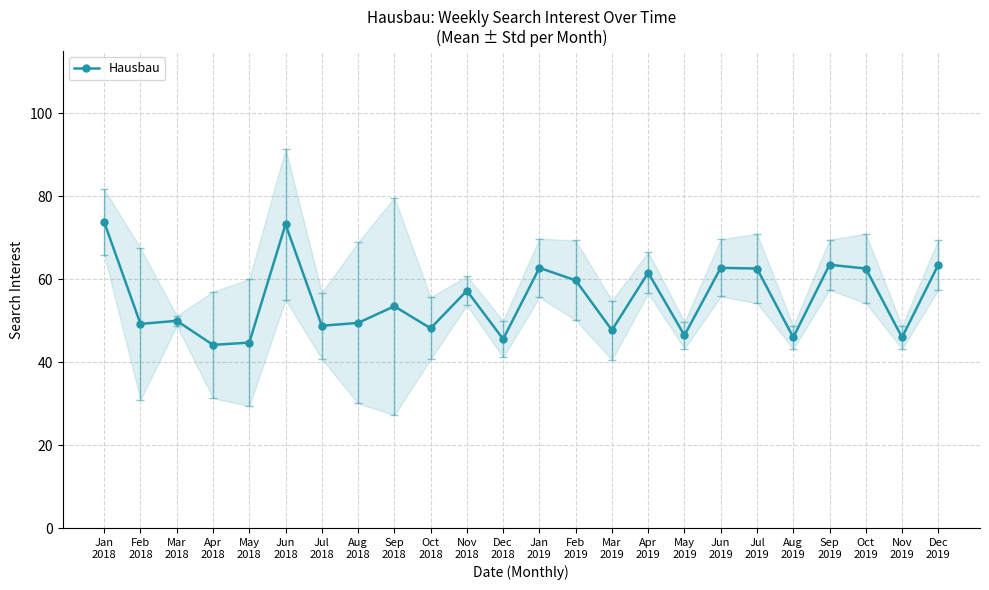

What is the change in value from Jan
2018 to Nov
2019?

-27.8